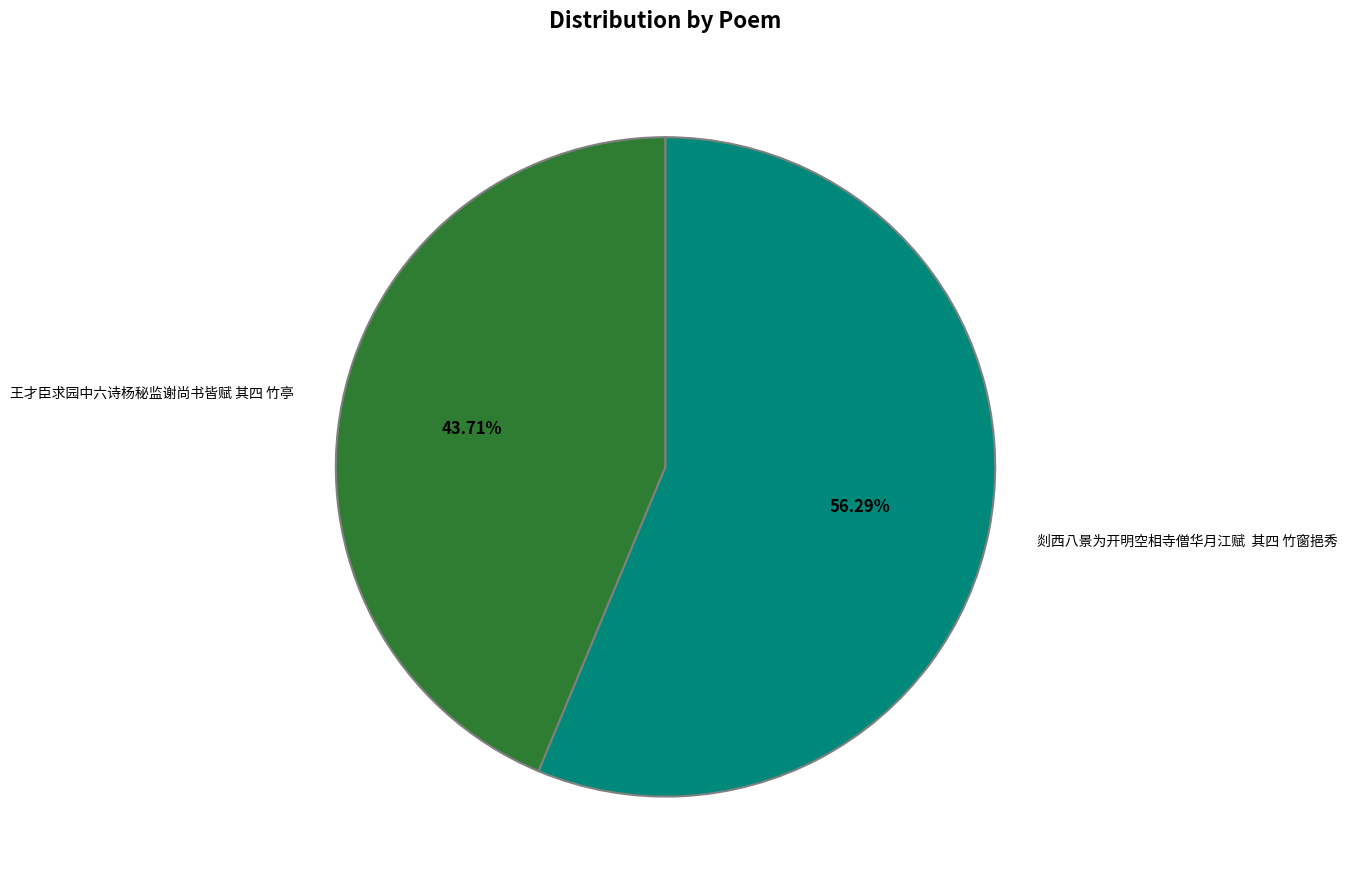

Is the sum of 剡西八景为开明空相寺僧华月江赋 其四 竹窗挹秀 and 王才臣求园中六诗杨秘监谢尚书皆赋 其四 竹亭 greater than half?

Yes